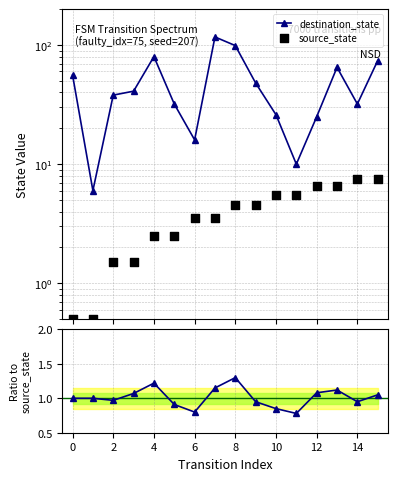

Which series has the largest Y range (max minus min)?

destination_state